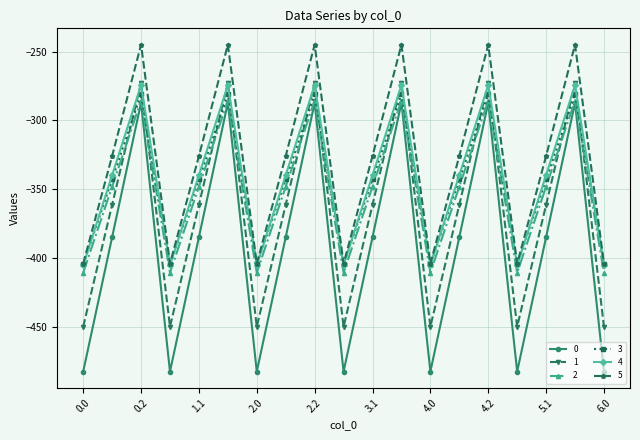

In 1, how many points are higher than both neighbors (excluding endpoints)?

6